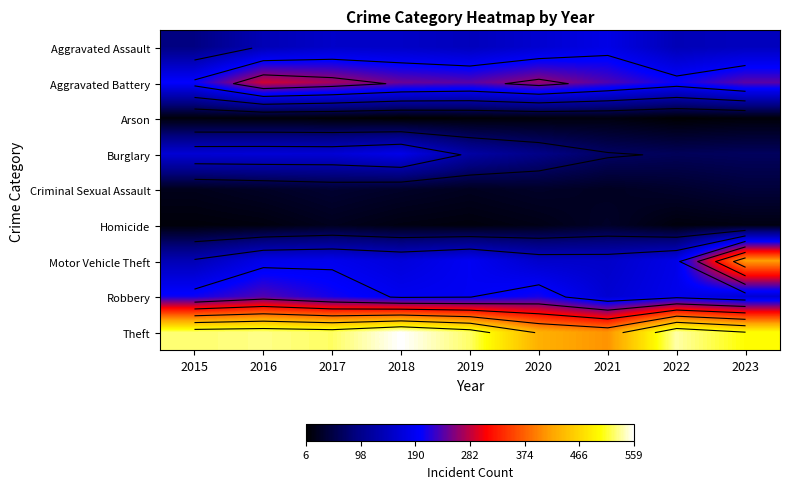

What is the difference between the maximum and minimum values in the Criminal Sexual Assault series?

20